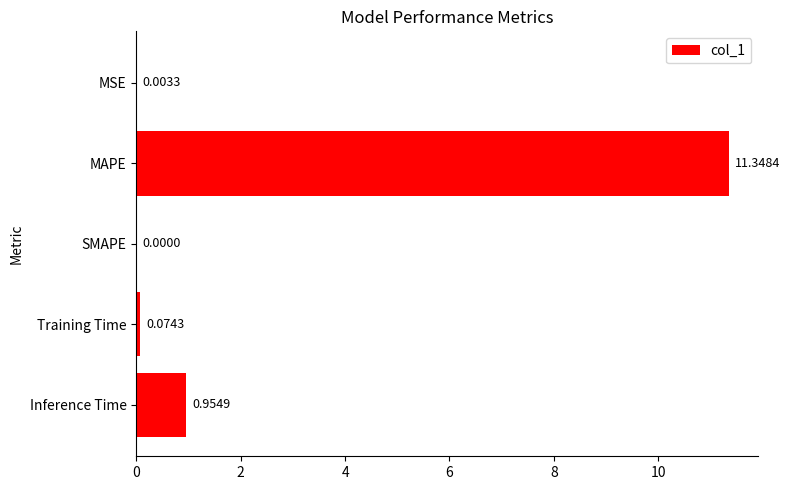

What is the sum of the values at Inference Time and MAPE?

12.3